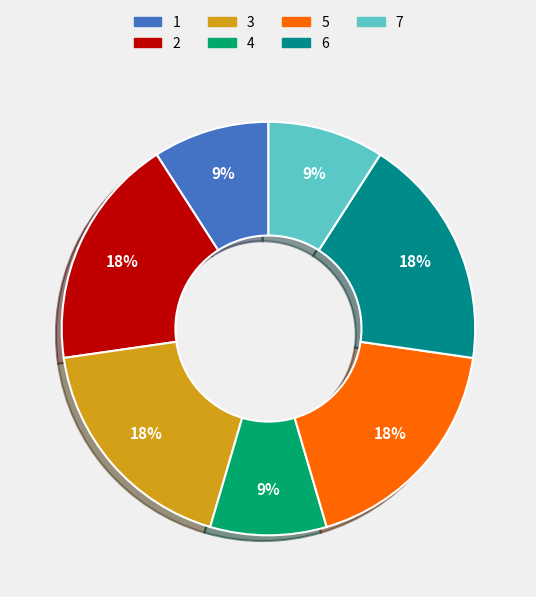

Is the sum of 2 and 5 greater than half?

No